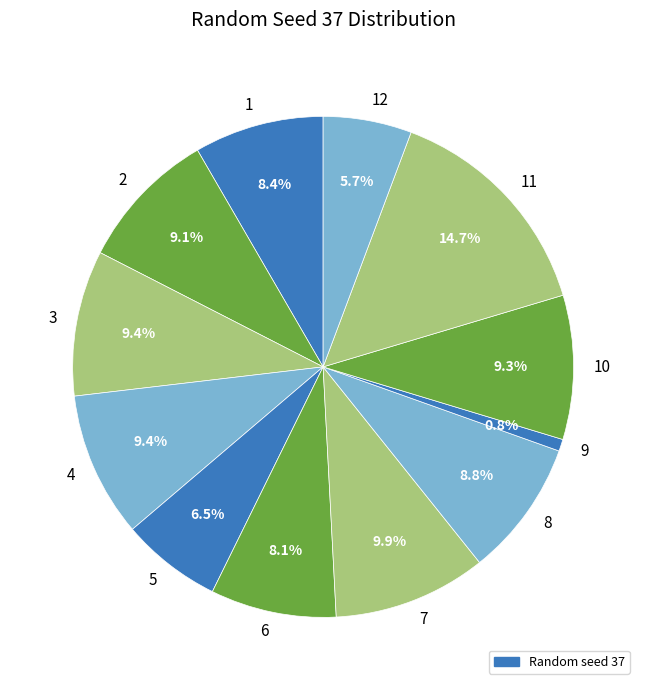

To the nearest percent, what percentage of the pie is 1?

8%